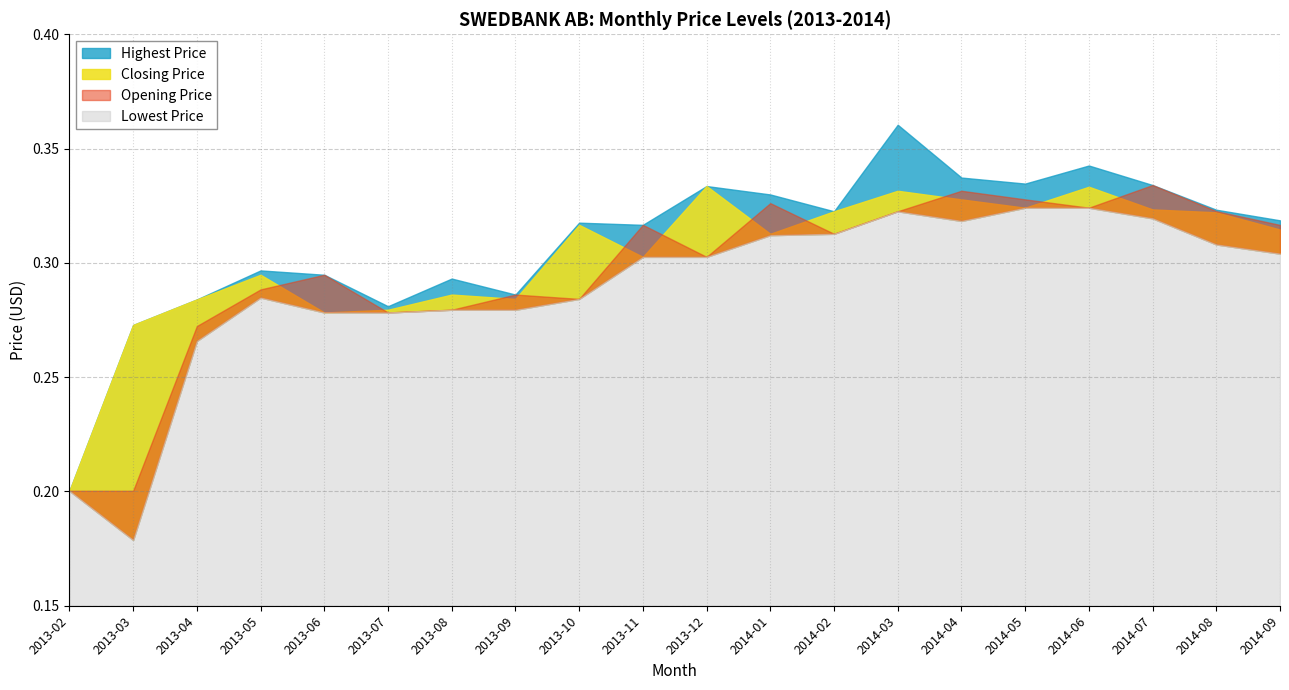

Which label corresponds to the smallest value in the chart?

2013-03